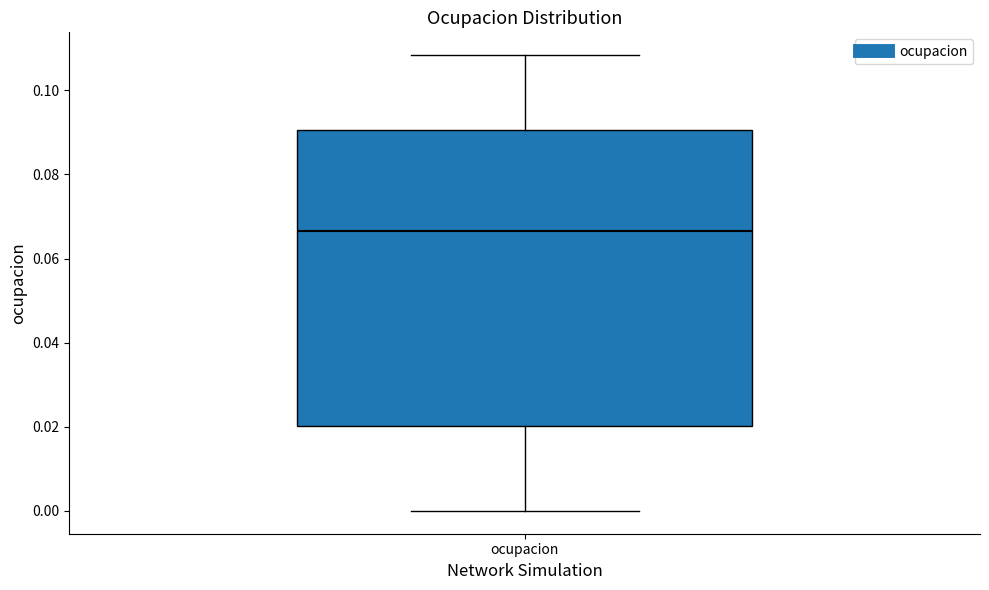

Read this box plot against the y-axis: the position of the median line, the range covered by the box, and the ends of both whiskers. The values are not printed on the chart, so give them approximately, as read against the axis.

median 0.066, box 0.020 to 0.090, whiskers 0.000 to 0.108